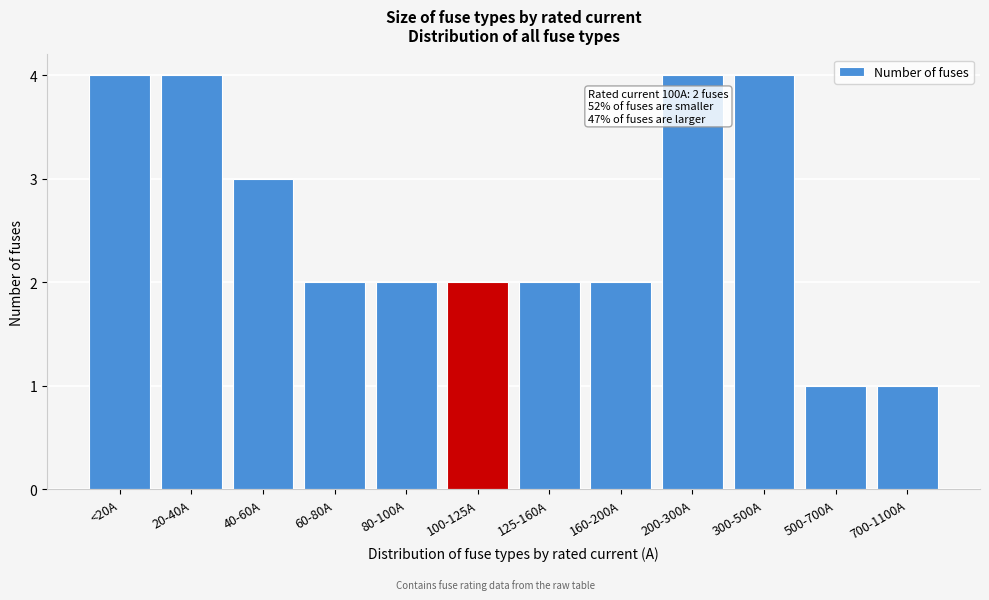

Reading left to right, transcribe all the data shown in this chart.

<20A=4	20-40A=4	40-60A=3	60-80A=2	80-100A=2	100-125A=2	125-160A=2	160-200A=2	200-300A=4	300-500A=4	500-700A=1	700-1100A=1